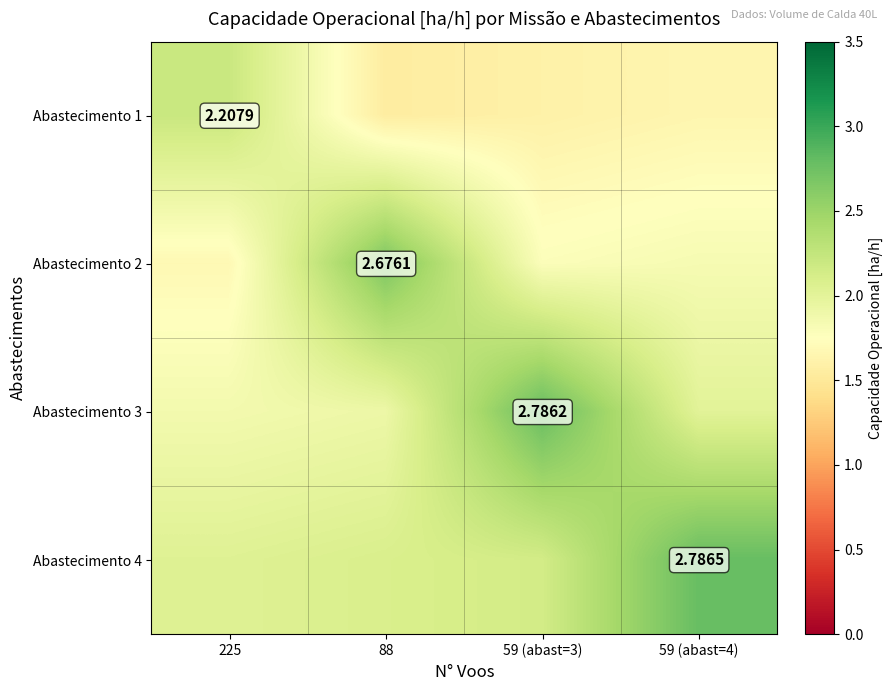

What is the maximum value for Abastecimento 4?

2.8